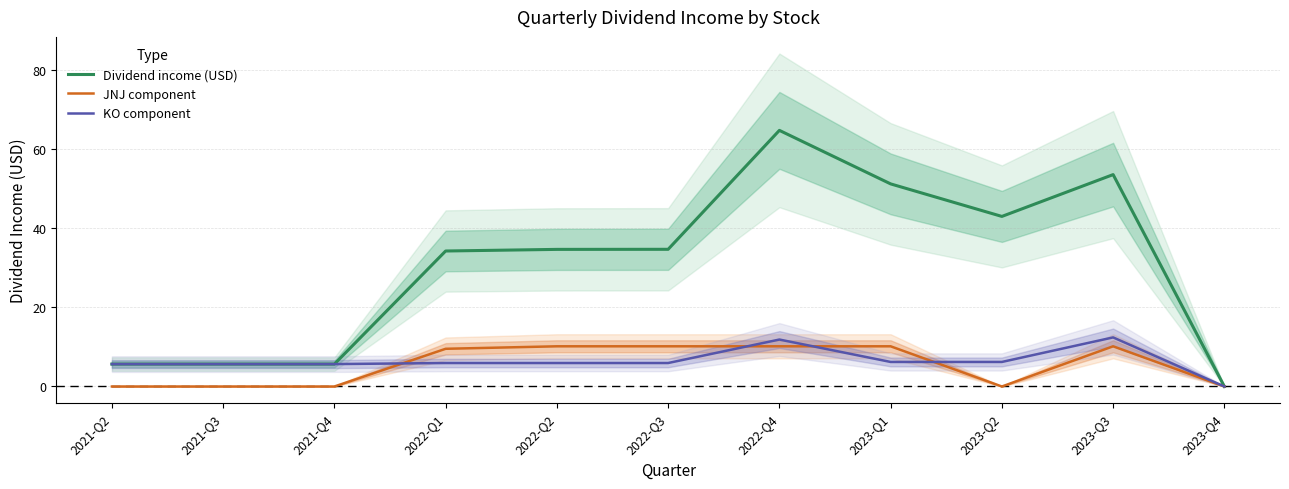

What is the label of the 1st point from the right?

2023-Q4